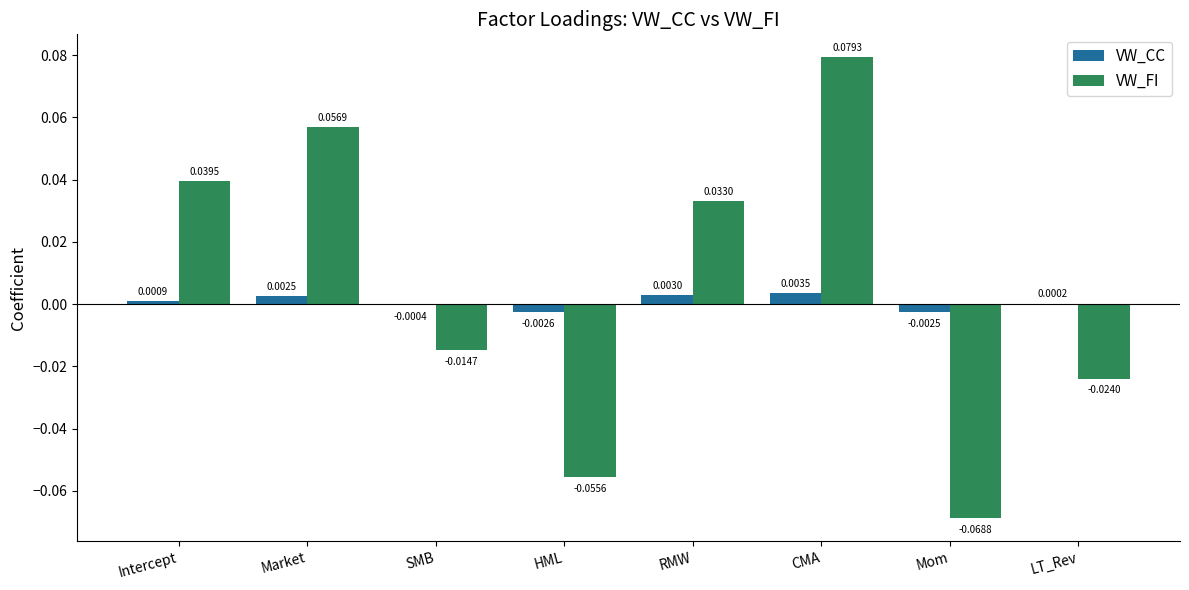

At which category does the chart reach its peak across all series?

CMA